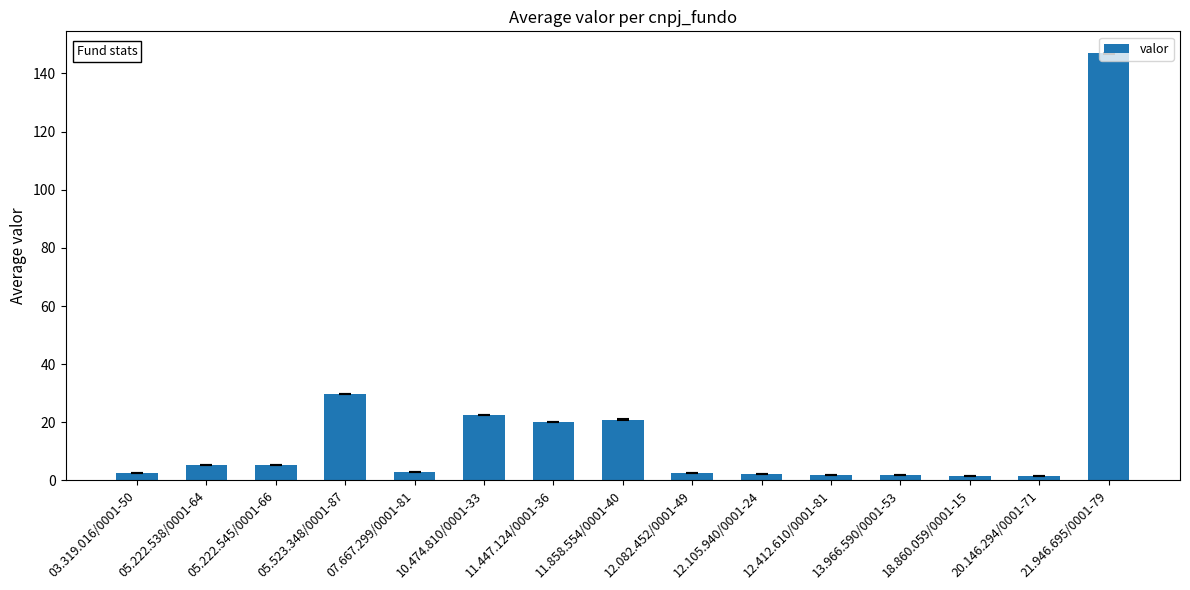

The value at 11.858.554/0001-40 is 37.6. True or false?

False